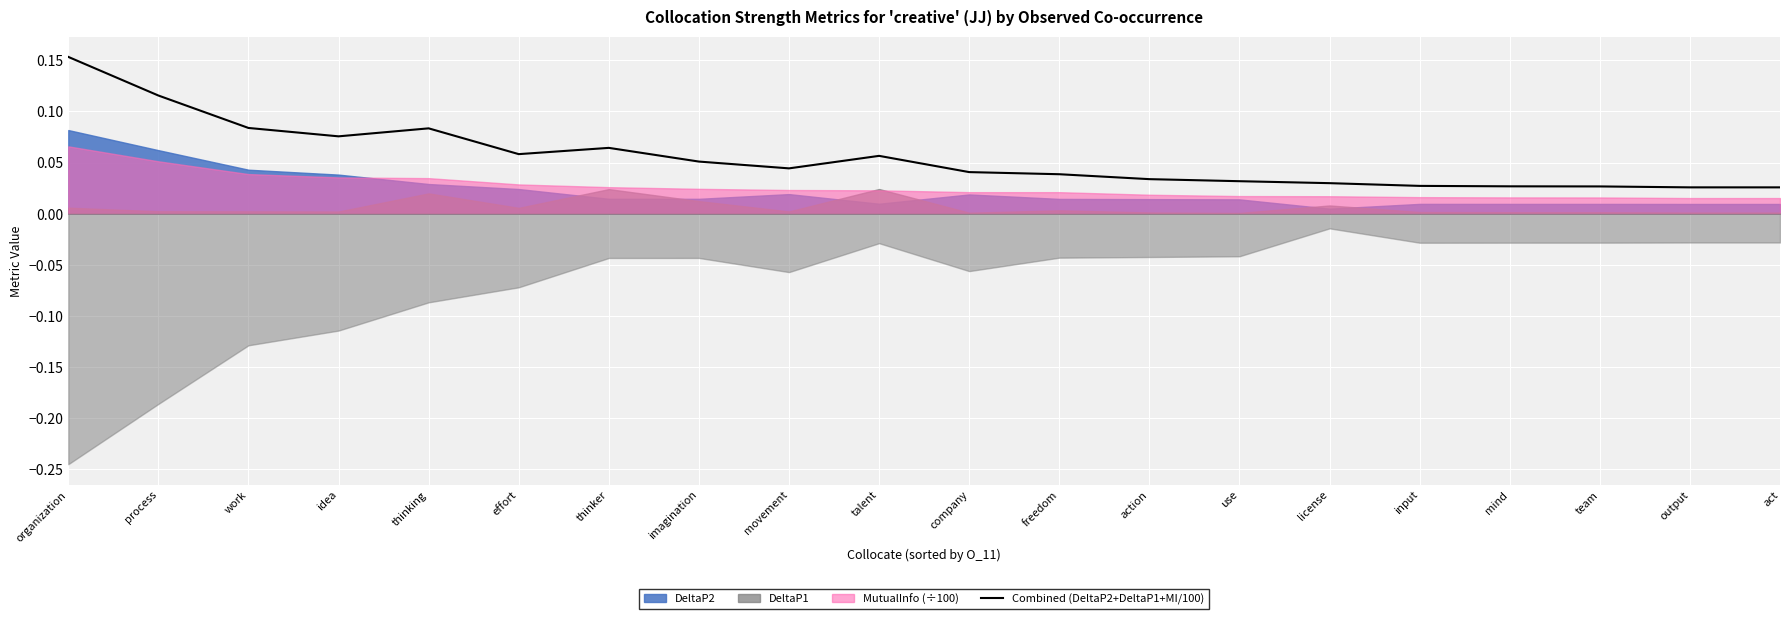

How many interior local peaks (higher than both neighbors) does the data have?

3